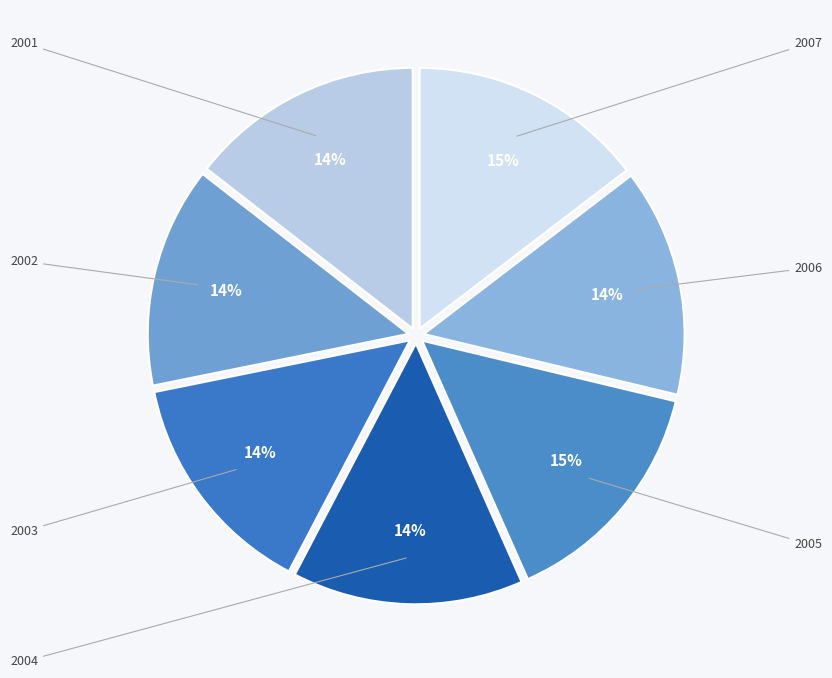

Which has a higher value, 2007 or 2006?

2007